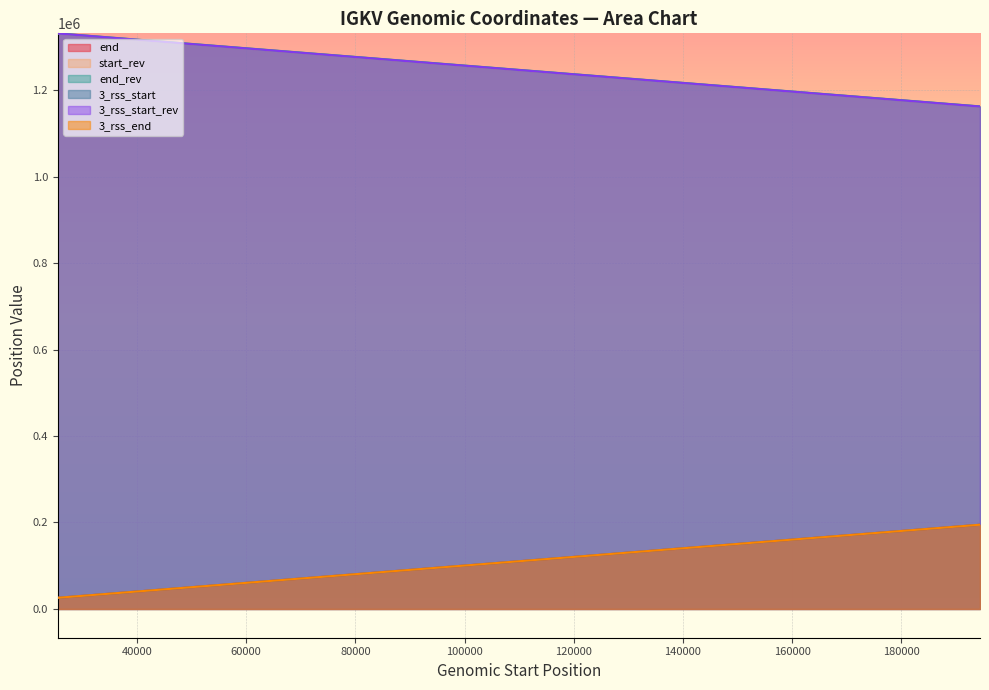

At how many categories does at least one series exceed 158033?

15